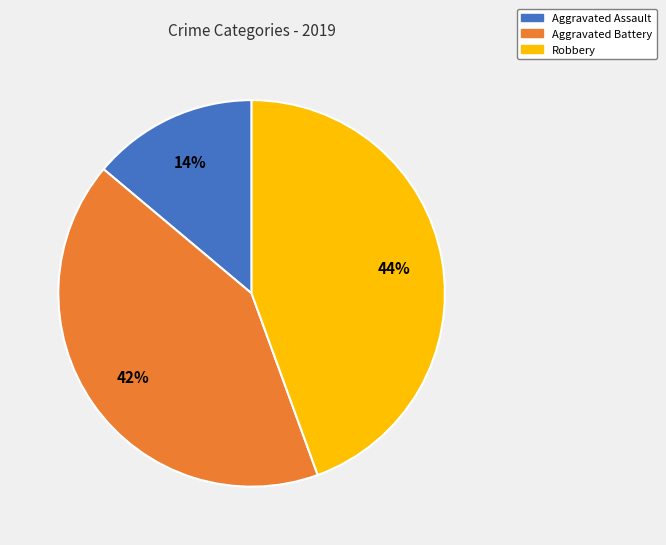

How many segments does this pie chart have?

3